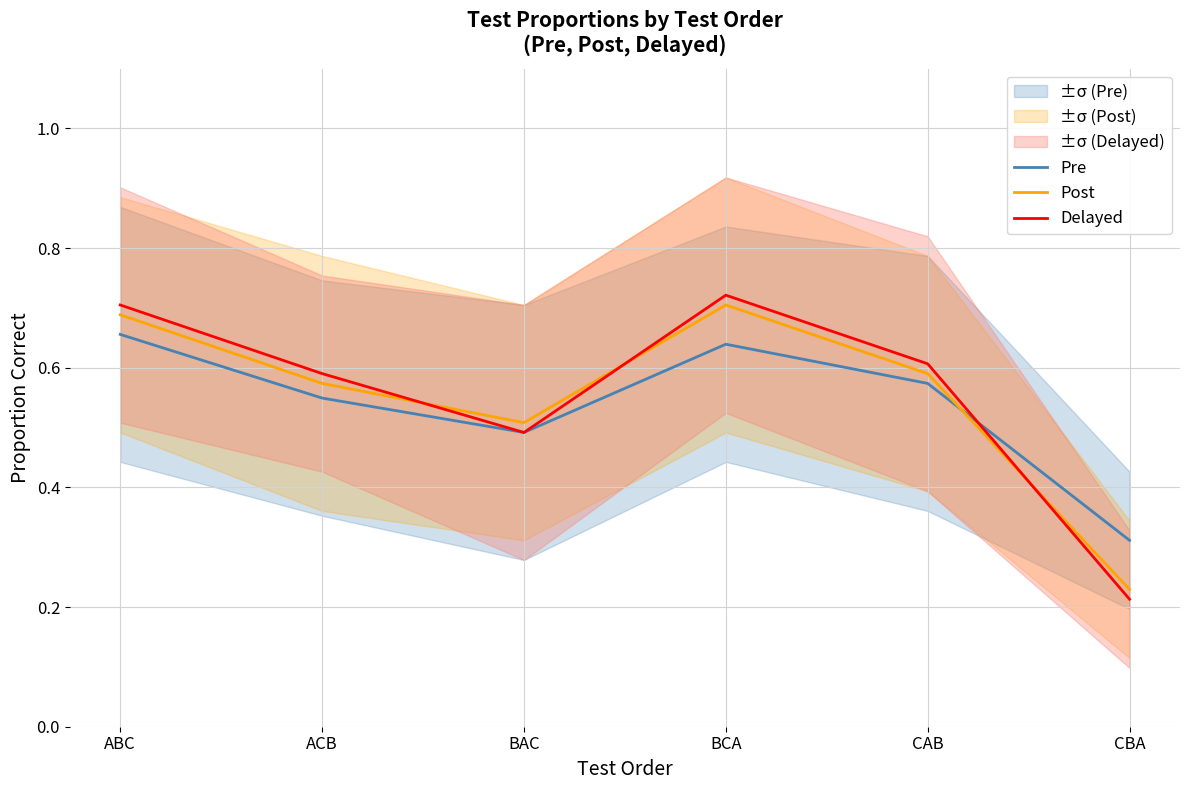

List the series in order of their overall mean, highest first.

Delayed, Post, Pre